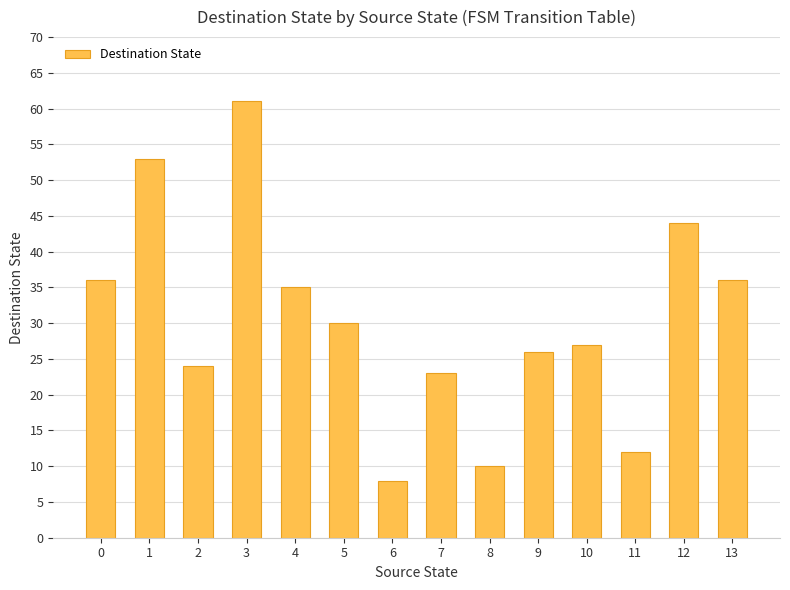

Read the value at 0, to the nearest 5.

35